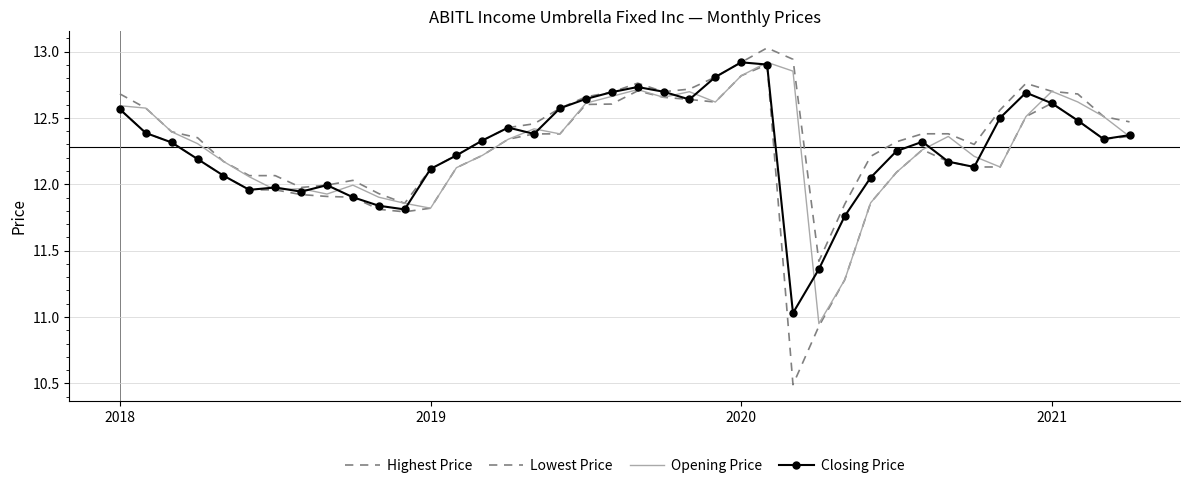

True or false: Highest Price and Lowest Price intersect in this chart.

False